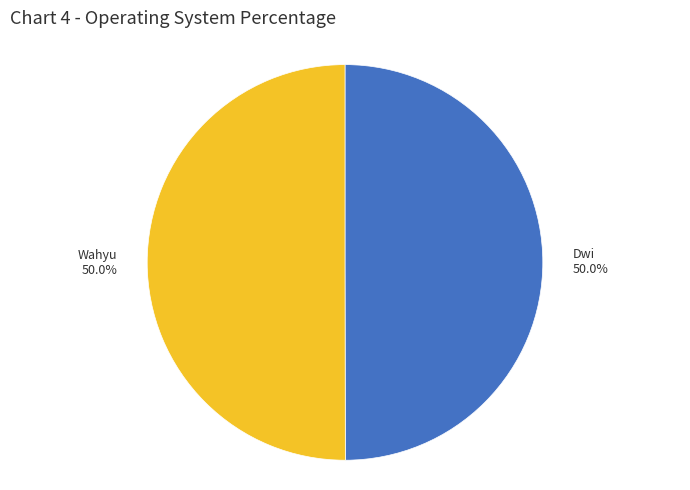

To the nearest percent, what percentage of the pie is Wahyu?

50%